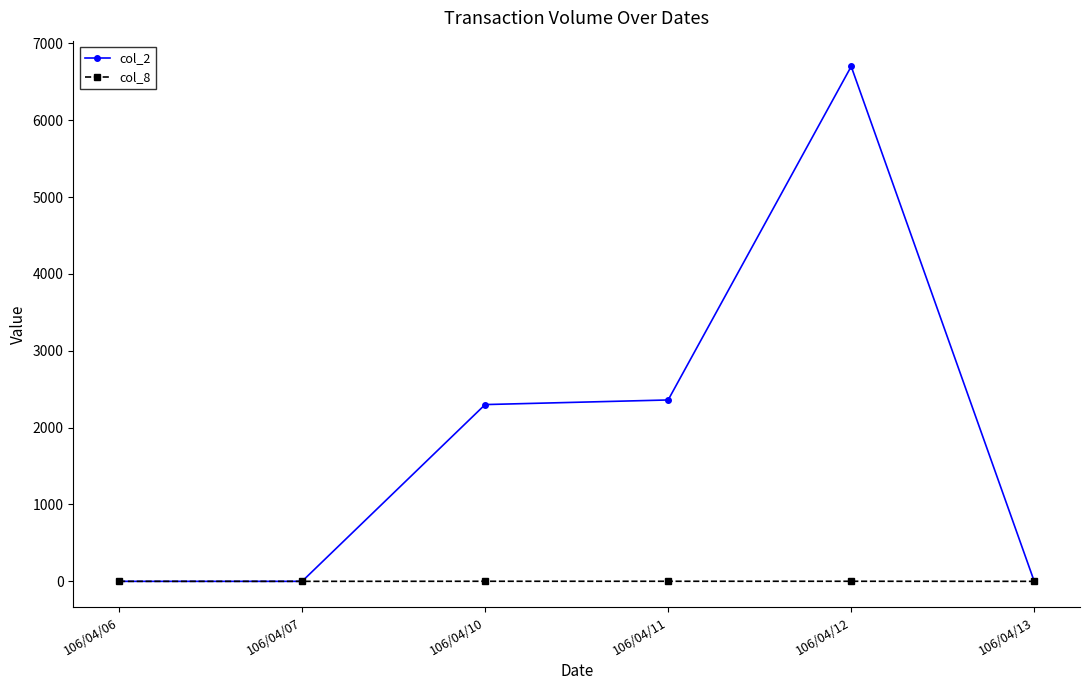

Is it true that col_2 equals 0 at 106/04/07?

True